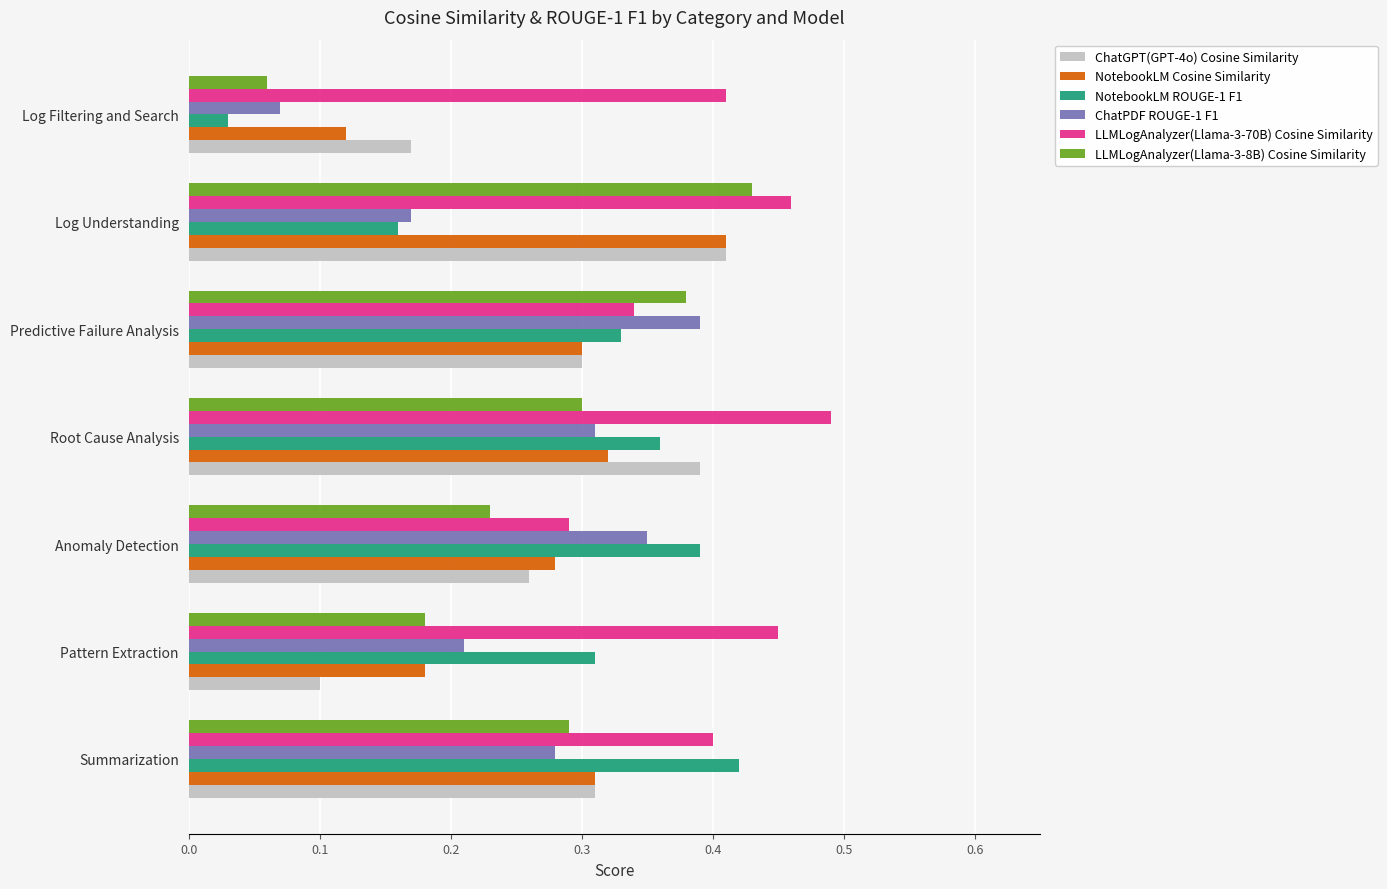

Is the value of LLMLogAnalyzer(Llama-3-70B) Cosine Similarity at Log Filtering and Search greater than the value of ChatPDF ROUGE-1 F1 at Log Understanding?

Yes